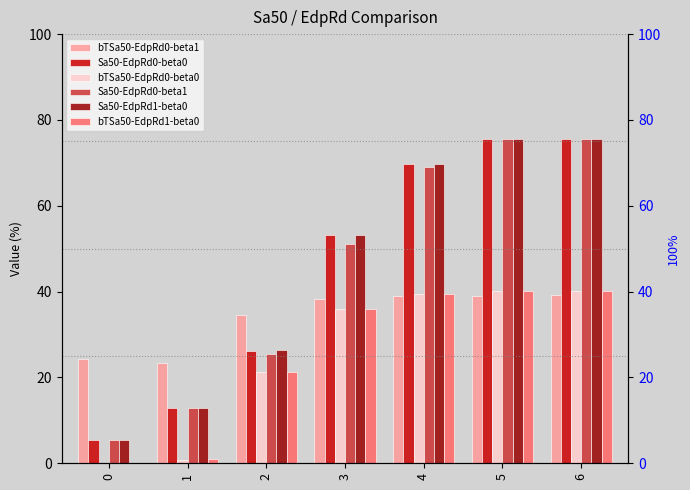

Which series has the widest spread of values?

Sa50-EdpRd0-beta0